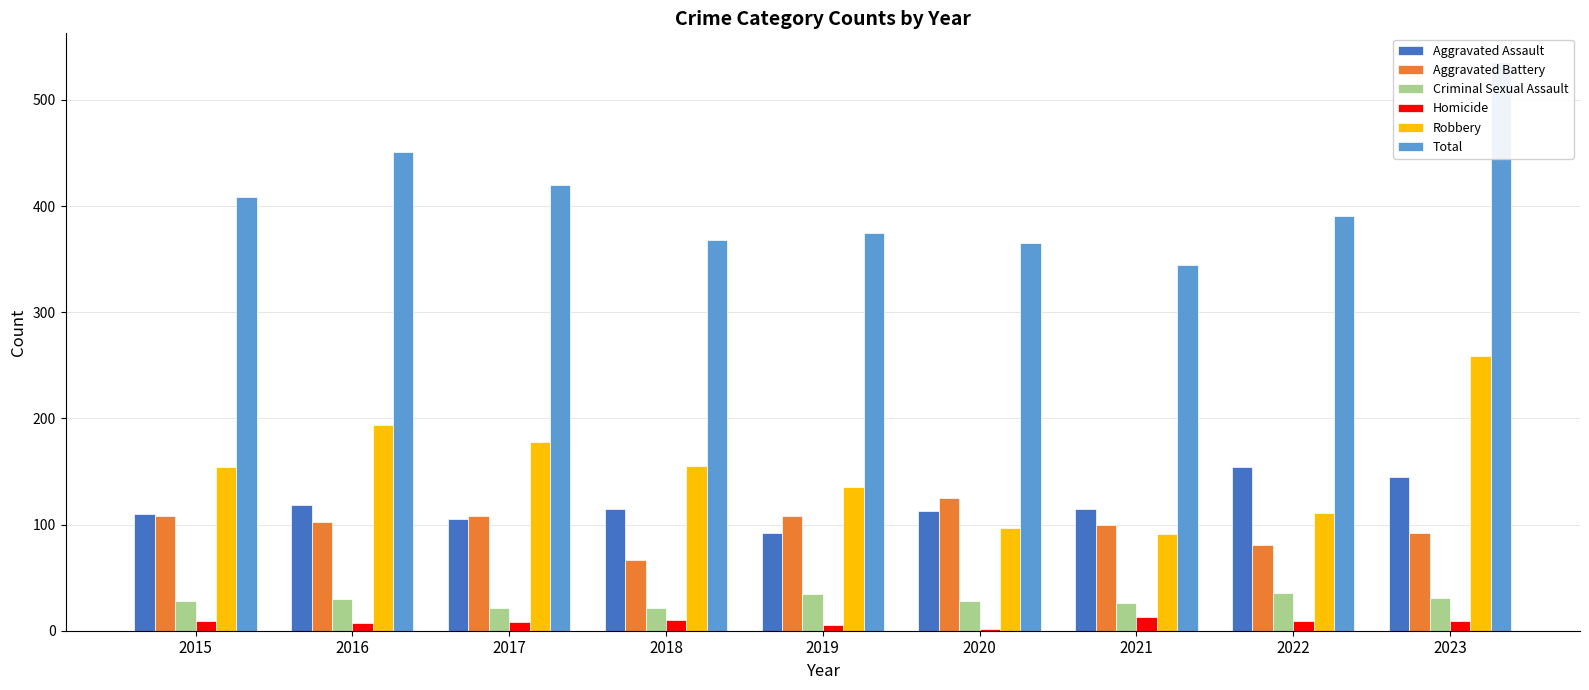

Reading right to left, transcribe all the data shown in this chart.

Aggravated Assault: 2023=145	2022=154	2021=115	2020=113	2019=92	2018=115	2017=105	2016=118	2015=110
Aggravated Battery: 2023=92	2022=81	2021=100	2020=125	2019=108	2018=67	2017=108	2016=102	2015=108
Criminal Sexual Assault: 2023=31	2022=36	2021=26	2020=28	2019=35	2018=21	2017=21	2016=30	2015=28
Homicide: 2023=9	2022=9	2021=13	2020=2	2019=5	2018=10	2017=8	2016=7	2015=9
Robbery: 2023=259	2022=111	2021=91	2020=97	2019=135	2018=155	2017=178	2016=194	2015=154
Total: 2023=536	2022=391	2021=345	2020=365	2019=375	2018=368	2017=420	2016=451	2015=409